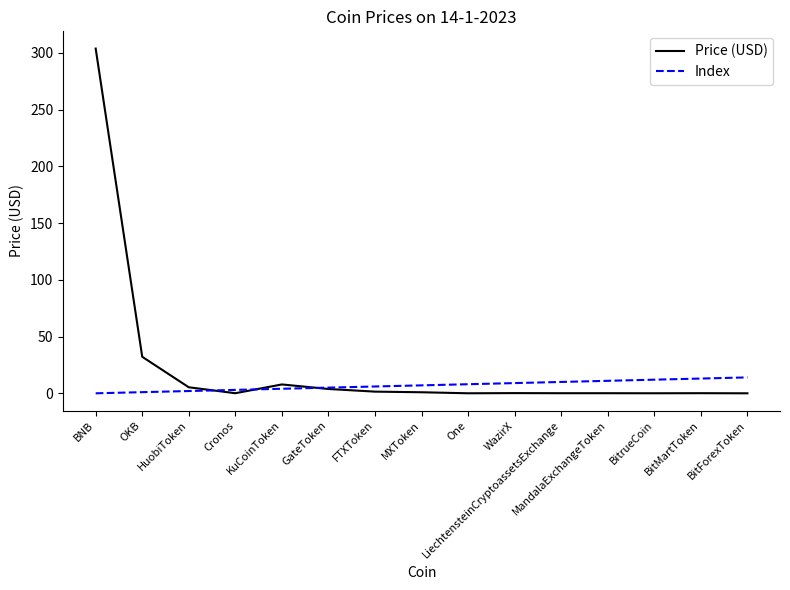

What is the highest value of the Index series?

14.0